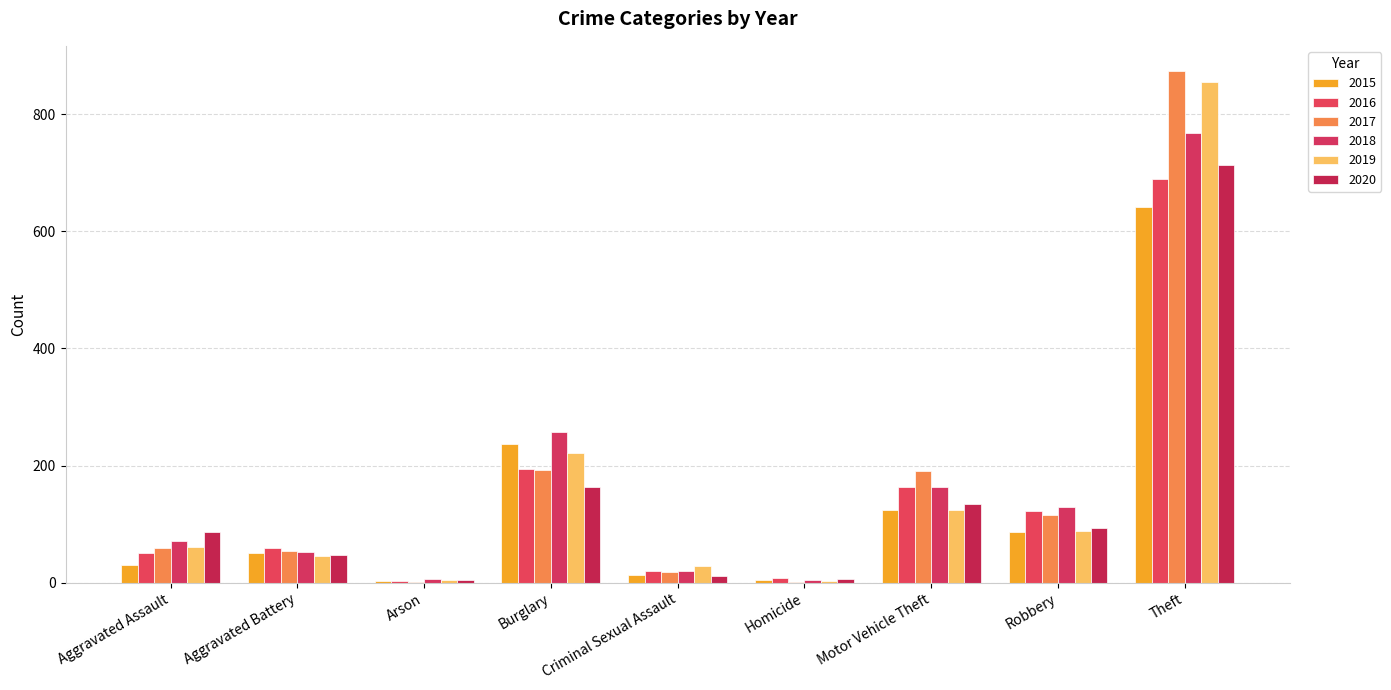

The value of 2020 at Theft is 713. True or false?

True